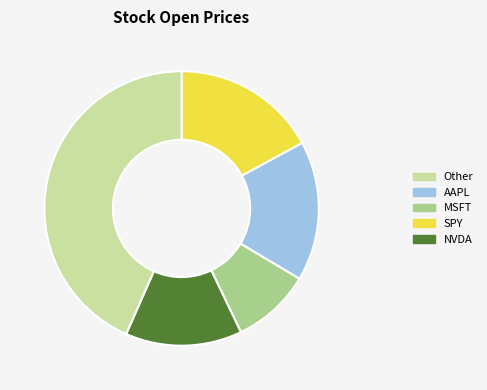

Does any single category account for the majority?

No